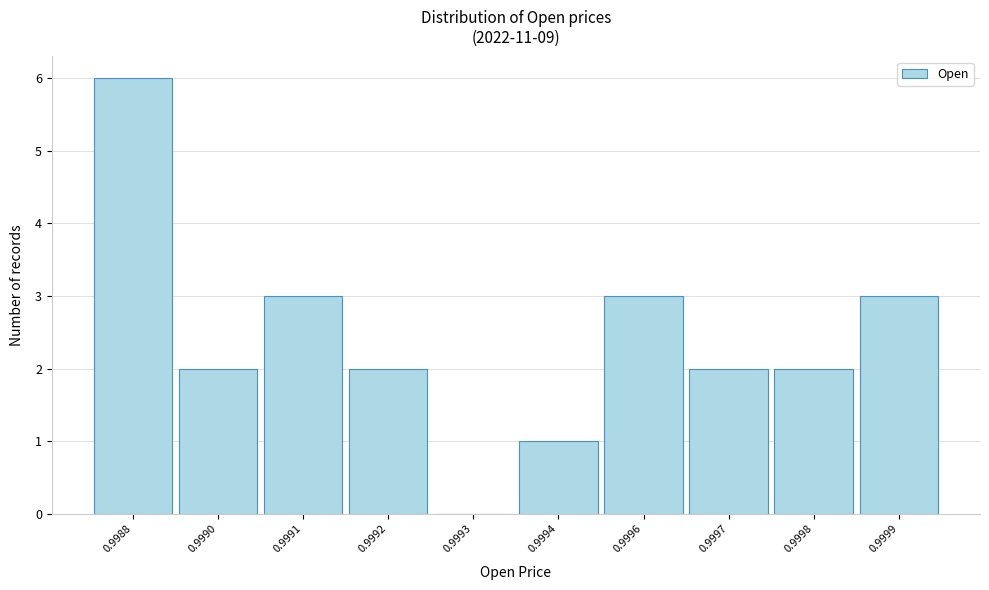

Reading left to right, transcribe all the data shown in this chart.

0.9988=6	0.9990=2	0.9991=3	0.9992=2	0.9993=0	0.9994=1	0.9996=3	0.9997=2	0.9998=2	0.9999=3